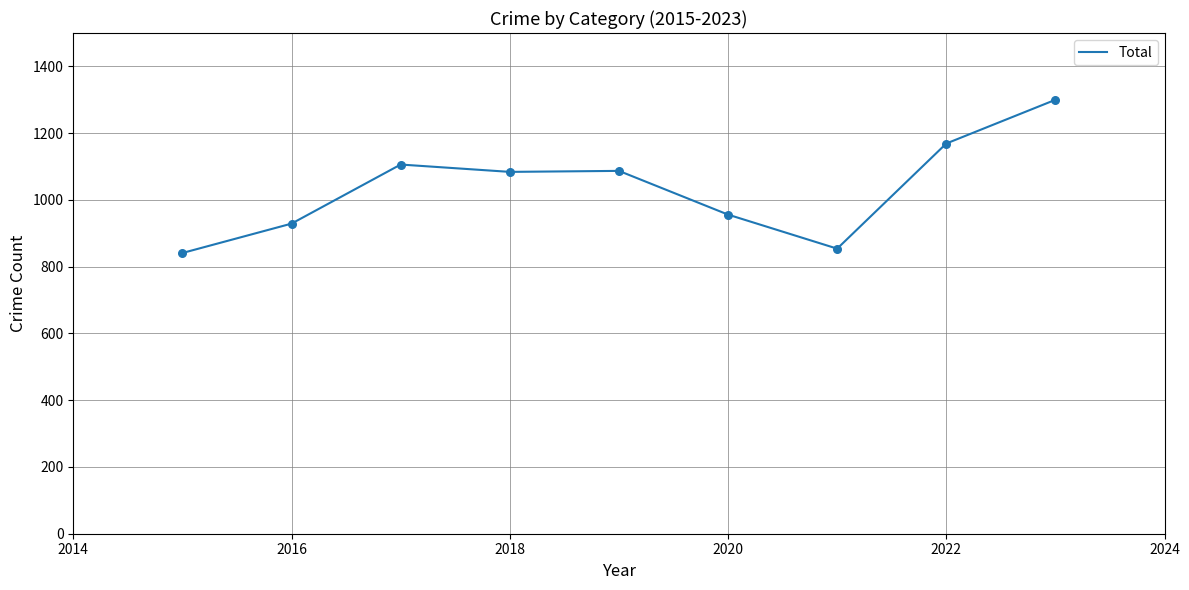

What is the greatest value displayed?

1300